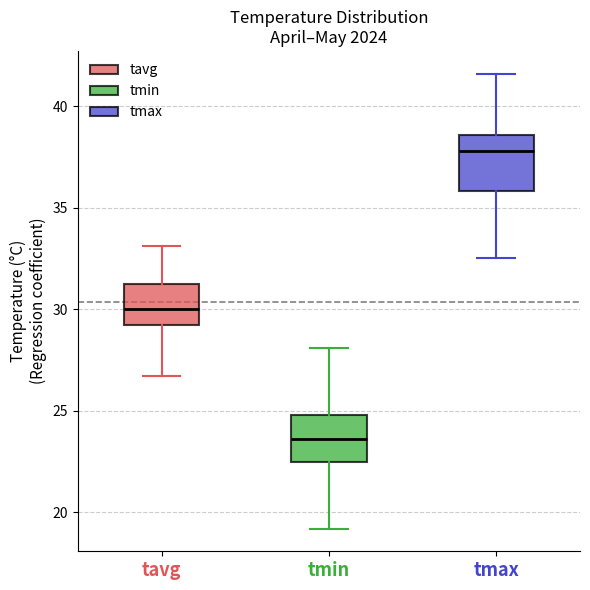

Which box has the highest median line?

tmax